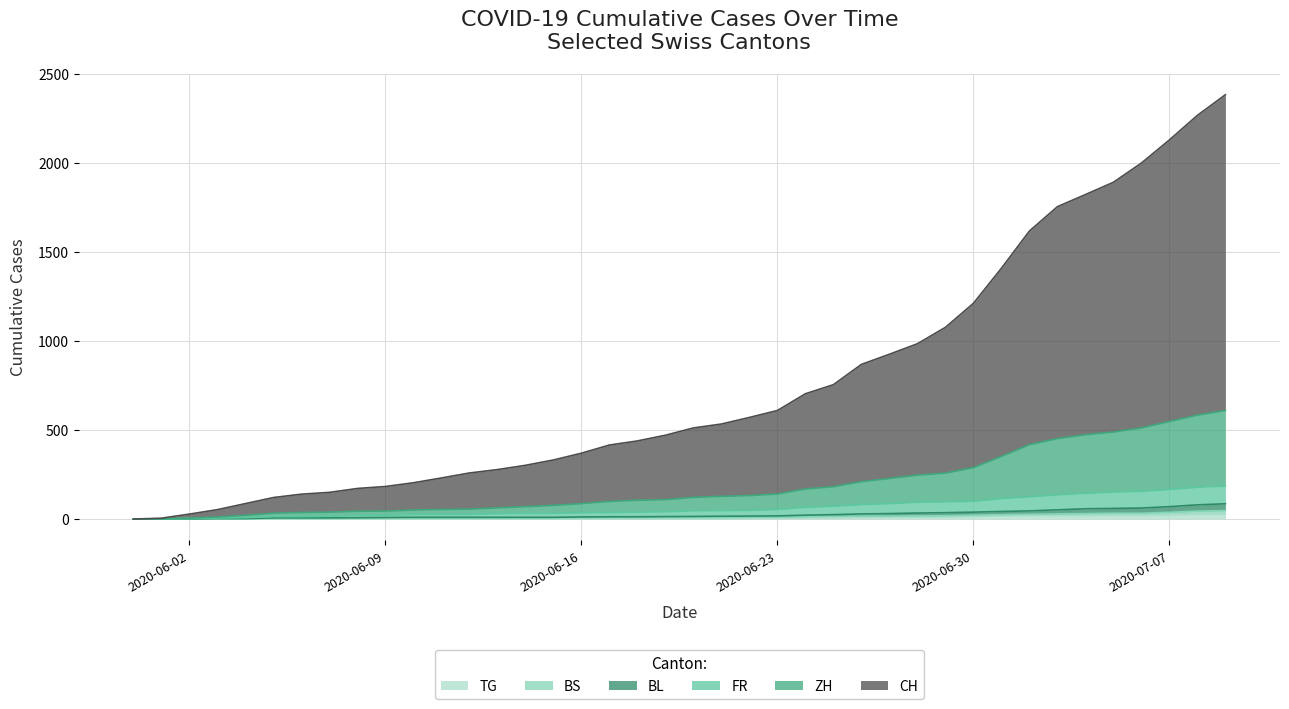

What is the maximum value shown in the chart?

2384